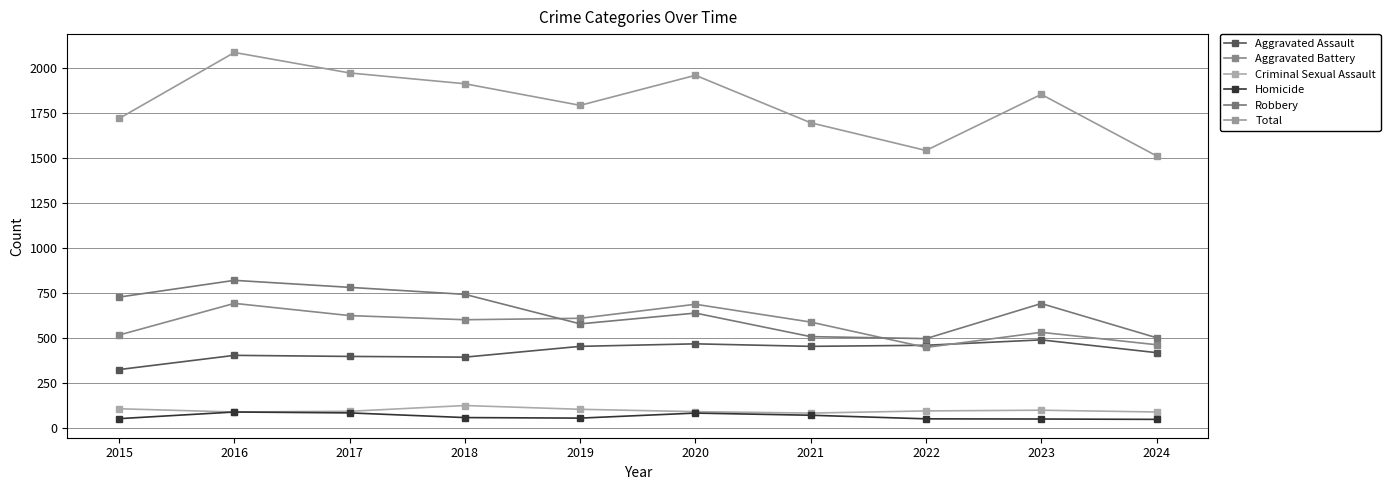

What is the average value of the Total series?

1804